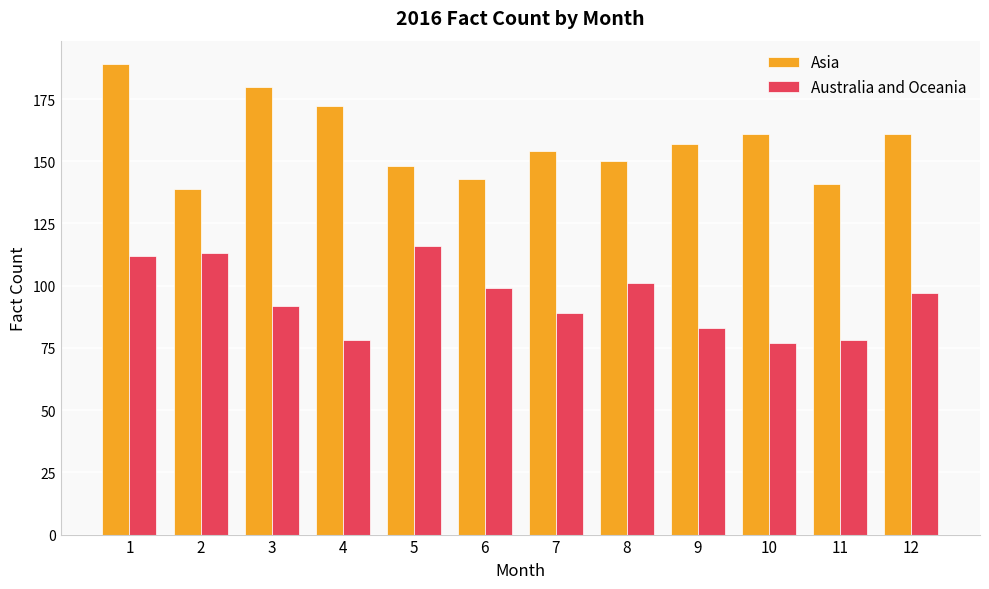

How many bars are there in each group?

2